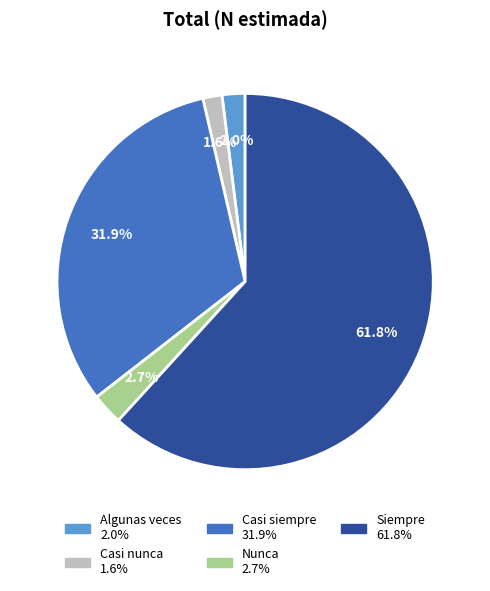

How much of the chart is everything except Siempre?

38.2%